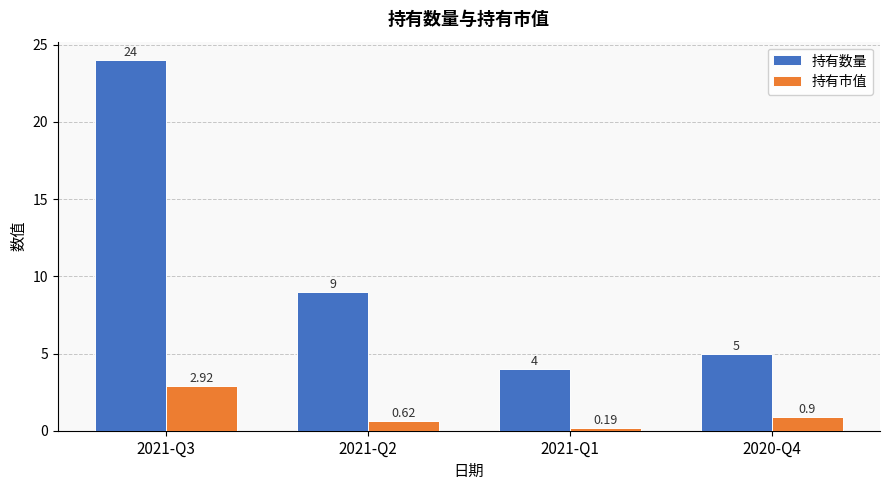

Which series has the largest total across all categories?

持有数量